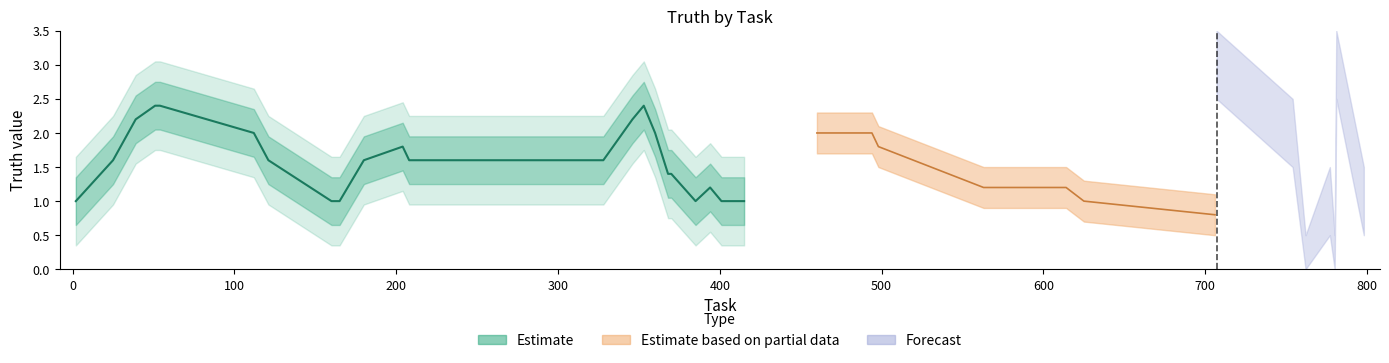

How many values are between 1 and 3?

31